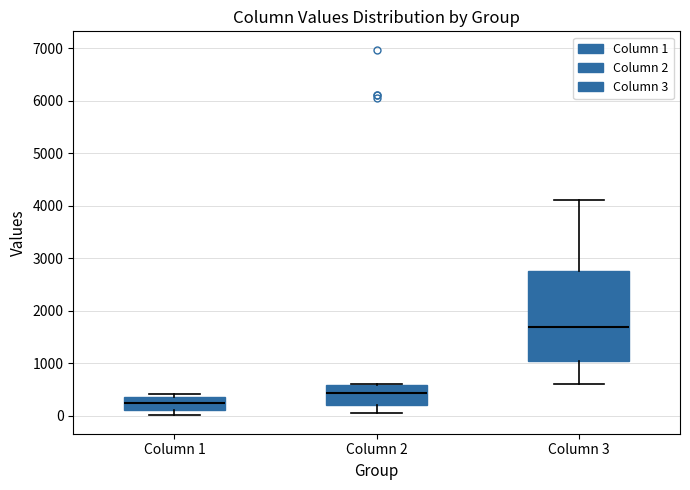

Reading left to right, transcribe this box plot: for each box, give where its median line is, the range the box spans, and where its two whiskers end, as read against the y-axis. The values are not printed on the chart, so give them approximately, as read against the axis.

Column 1: median 200, box 100 to 400, whiskers 0 to 400 (just above the box's upper edge)
Column 2: median 400, box 200 to 600, whiskers 0 to 600
Column 3: median 1700, box 1000 to 2700, whiskers 600 to 4100